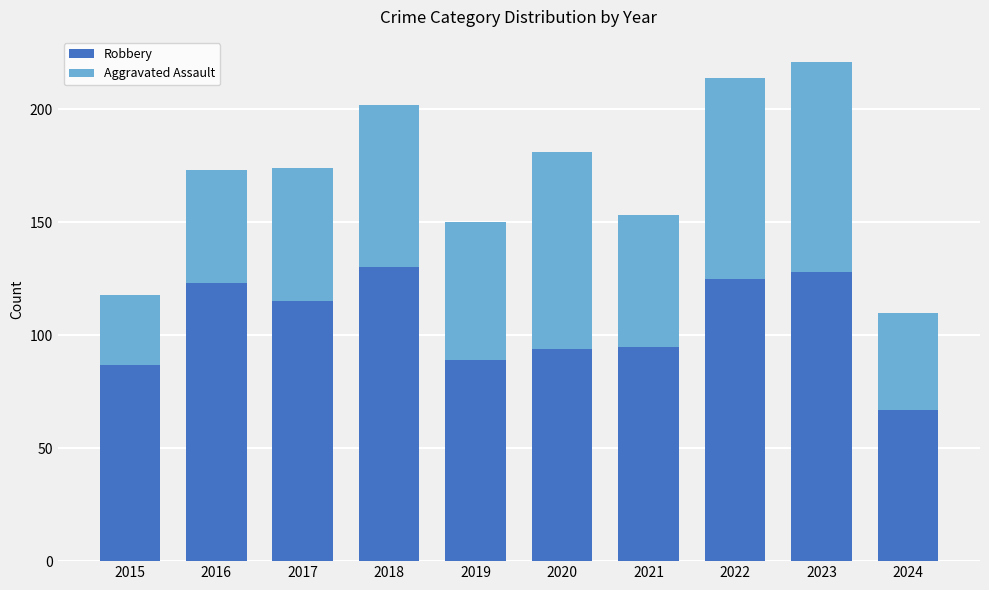

What are all the series names shown in the legend?

Robbery, Aggravated Assault